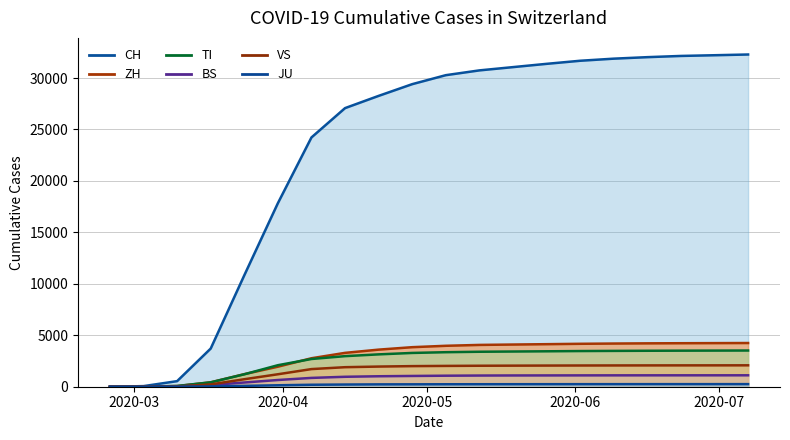

Between which two adjacent categories do VS and BS first intersect?

2020-03-10 and 2020-03-17